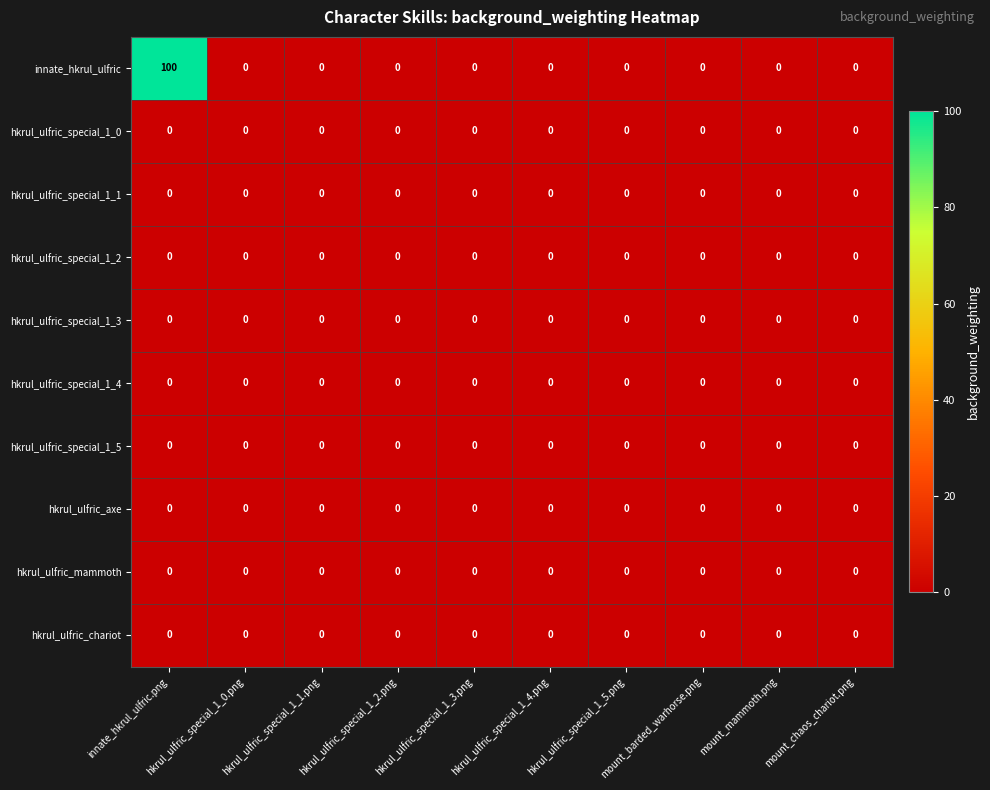

The value of hkrul_ulfric_special_1_4 at hkrul_ulfric_special_1_4.png is 0. True or false?

True